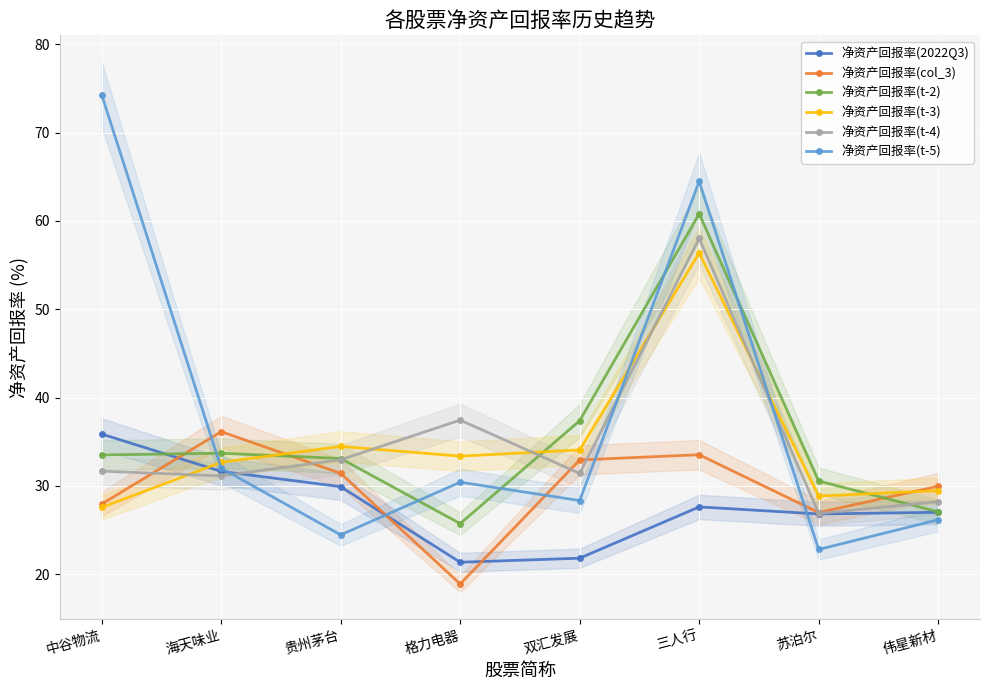

How many intersections are there between 净资产回报率(t-4) and 净资产回报率(t-3)?

5